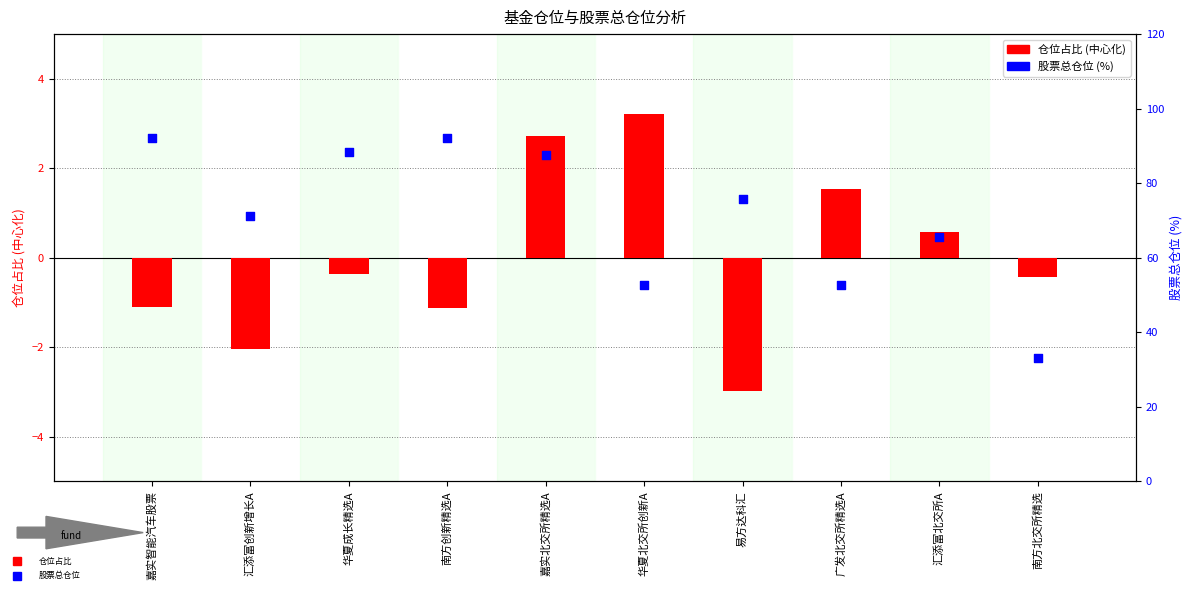

What is the total value across all series at 广发北交所精选A?

54.2